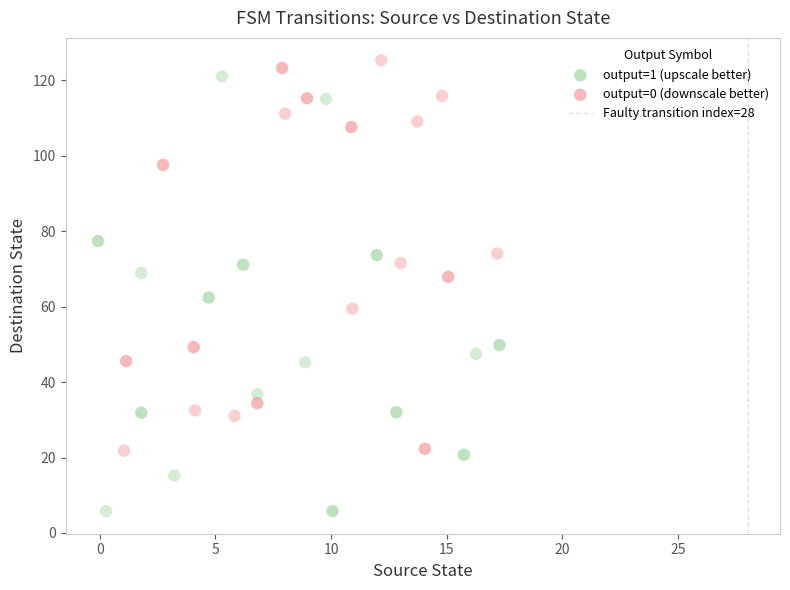

Which series has the widest spread of Y values?

output=1 (upscale better)